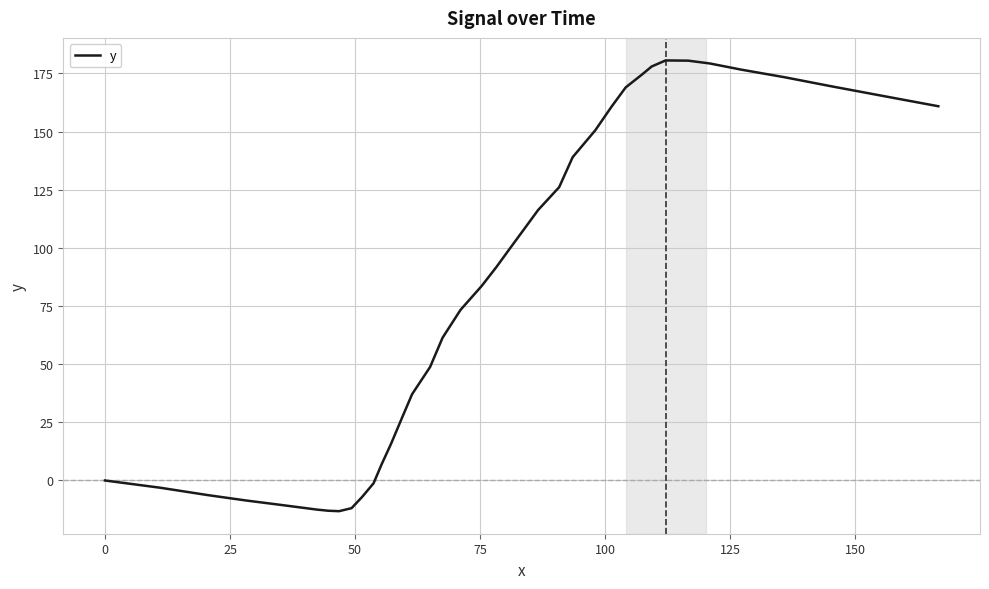

How many lines are shown in the chart?

1